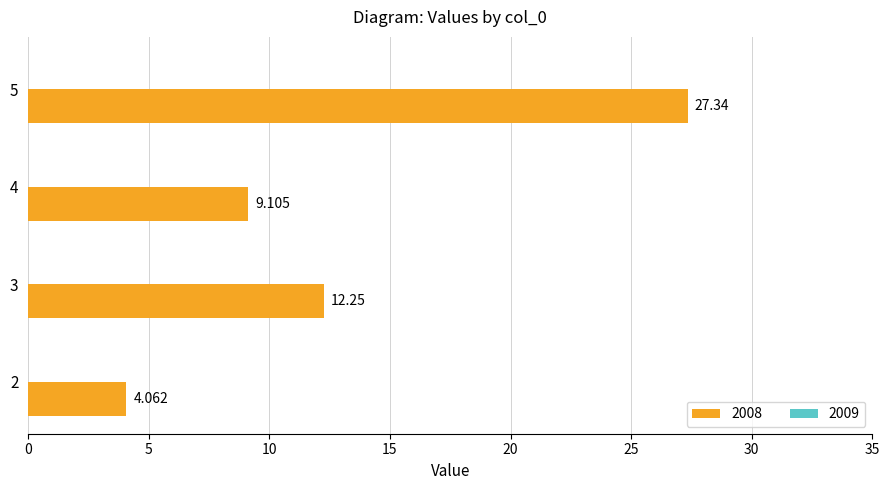

Is it true that the value at 3 is 17.7?

False